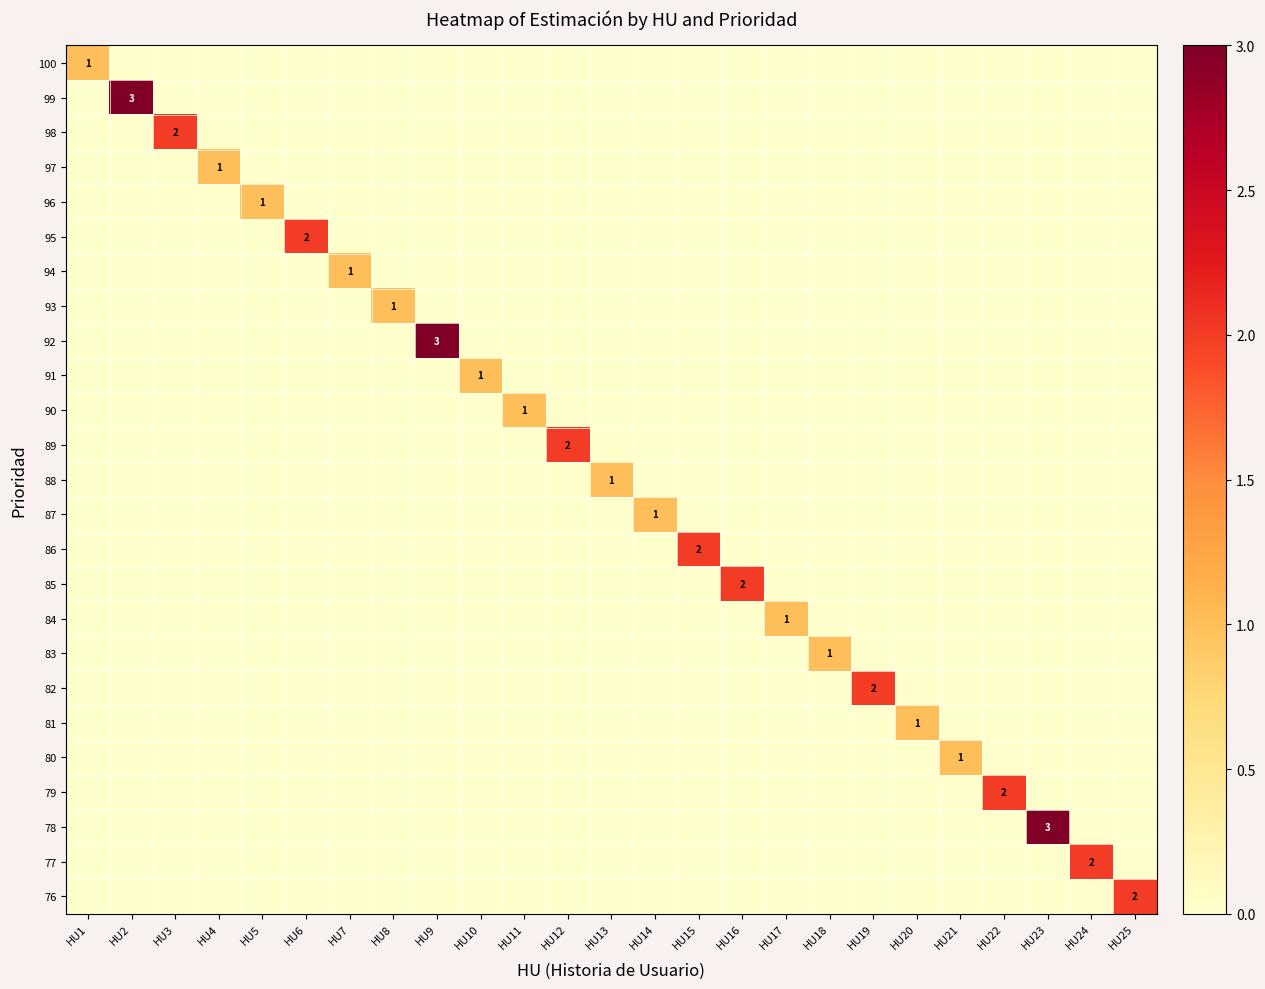

True or false: 81 has a value of 1 at HU20.

False